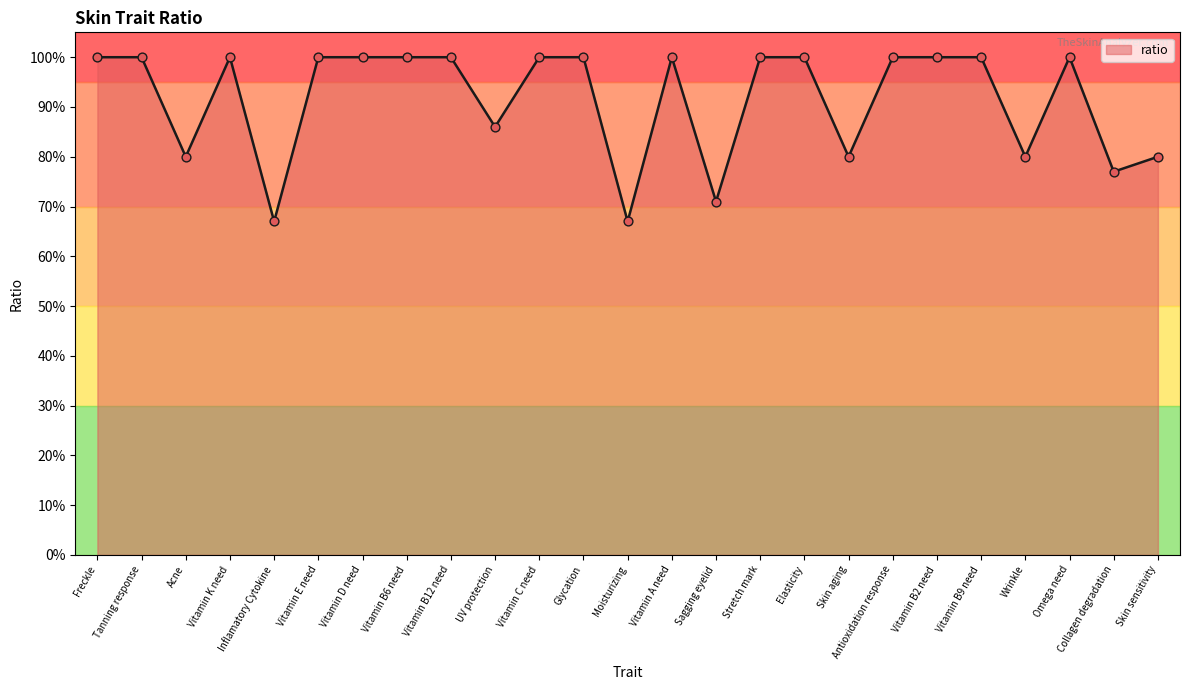

Which has a higher value, Vitamin B6 need or Vitamin B9 need?

Vitamin B6 need